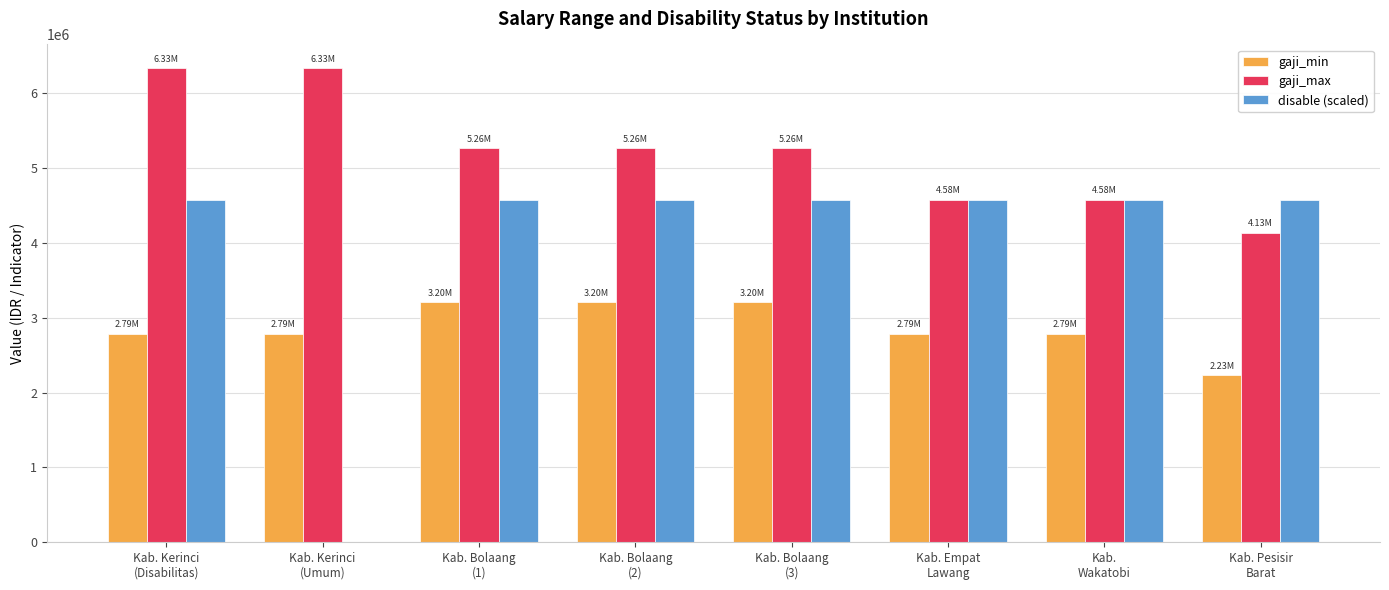

Reading right to left, extract all data points from this chart.

gaji_min: Kab. Pesisir
Barat=2228560	Kab.
Wakatobi=2785700	Kab. Empat
Lawang=2785700	Kab. Bolaang
(3)=3203600	Kab. Bolaang
(2)=3203600	Kab. Bolaang
(1)=3203600	Kab. Kerinci
(Umum)=2785700	Kab. Kerinci
(Disabilitas)=2785700
gaji_max: Kab. Pesisir
Barat=4132461	Kab.
Wakatobi=4575200	Kab. Empat
Lawang=4575200	Kab. Bolaang
(3)=5265000	Kab. Bolaang
(2)=5265000	Kab. Bolaang
(1)=5265000	Kab. Kerinci
(Umum)=6331513	Kab. Kerinci
(Disabilitas)=6331513
disable (scaled): Kab. Pesisir
Barat=4575200	Kab.
Wakatobi=4575200	Kab. Empat
Lawang=4575200	Kab. Bolaang
(3)=4575200	Kab. Bolaang
(2)=4575200	Kab. Bolaang
(1)=4575200	Kab. Kerinci
(Umum)=0	Kab. Kerinci
(Disabilitas)=4575200